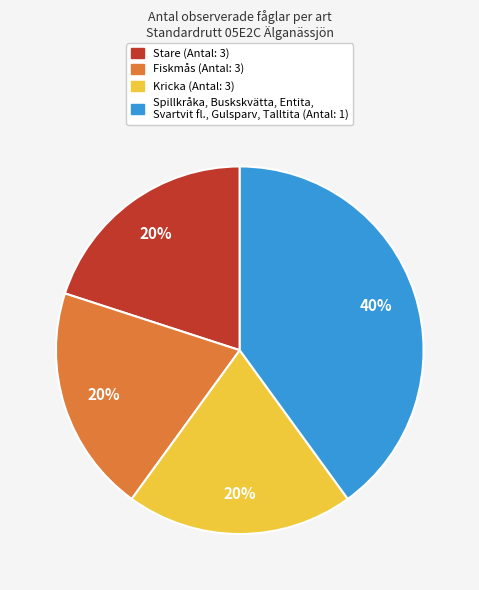

To the nearest percent, what is the average slice percentage?

25%